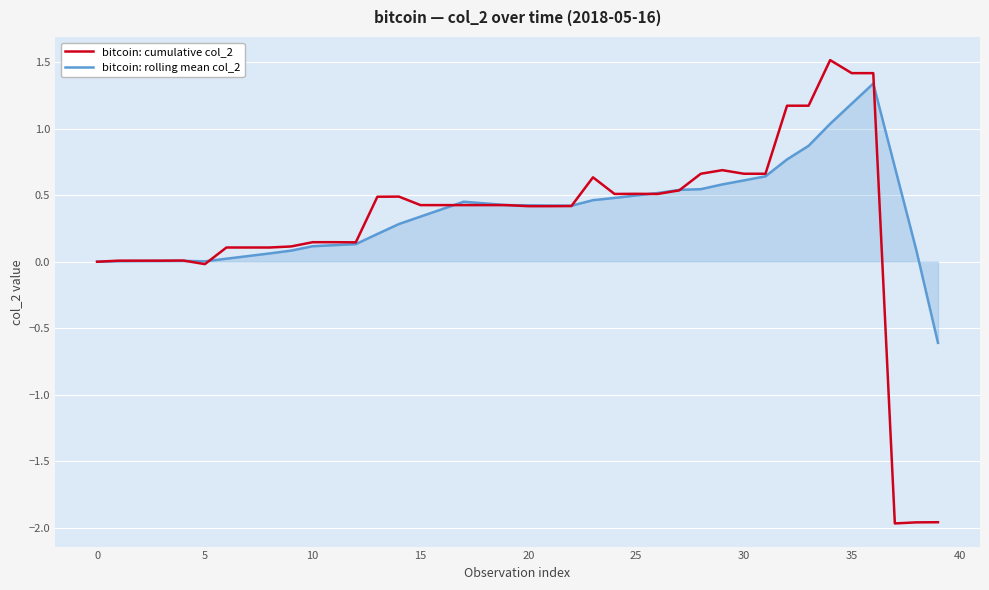

How many series are shown in this chart?

2